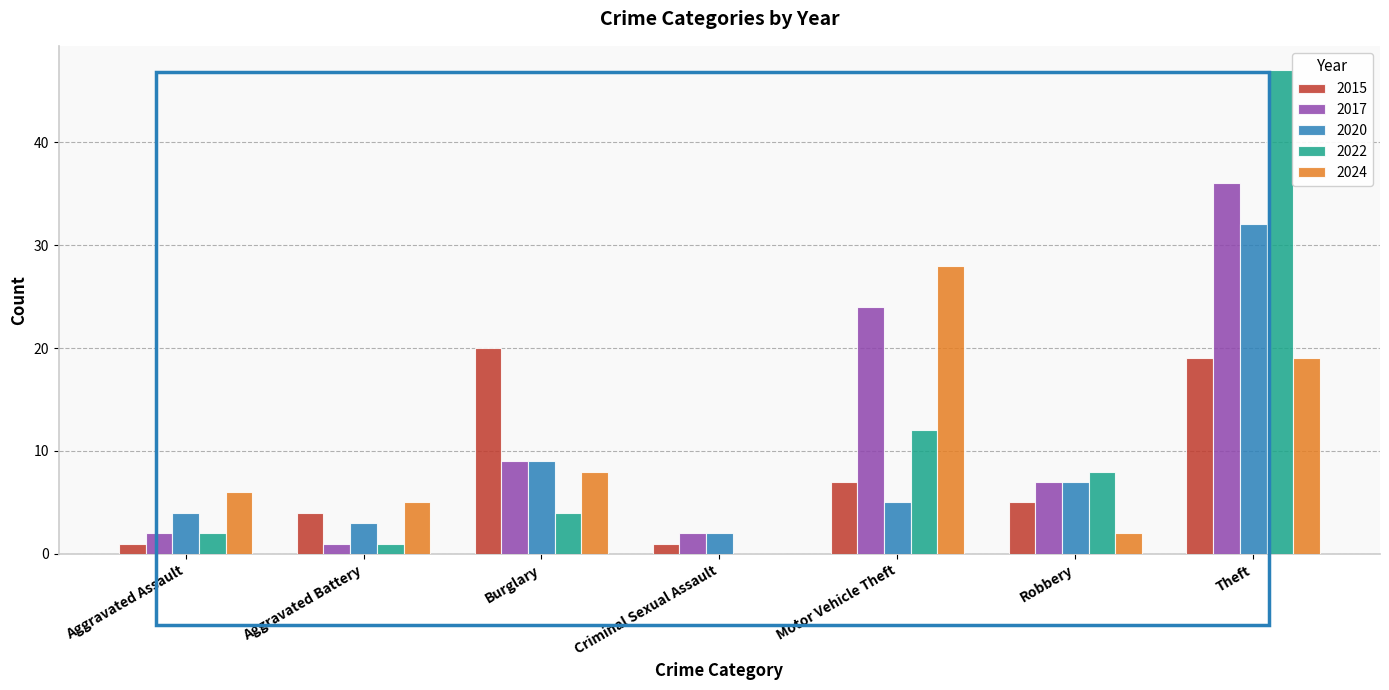

What is the difference between the 2024 values at Theft and Aggravated Assault?

13